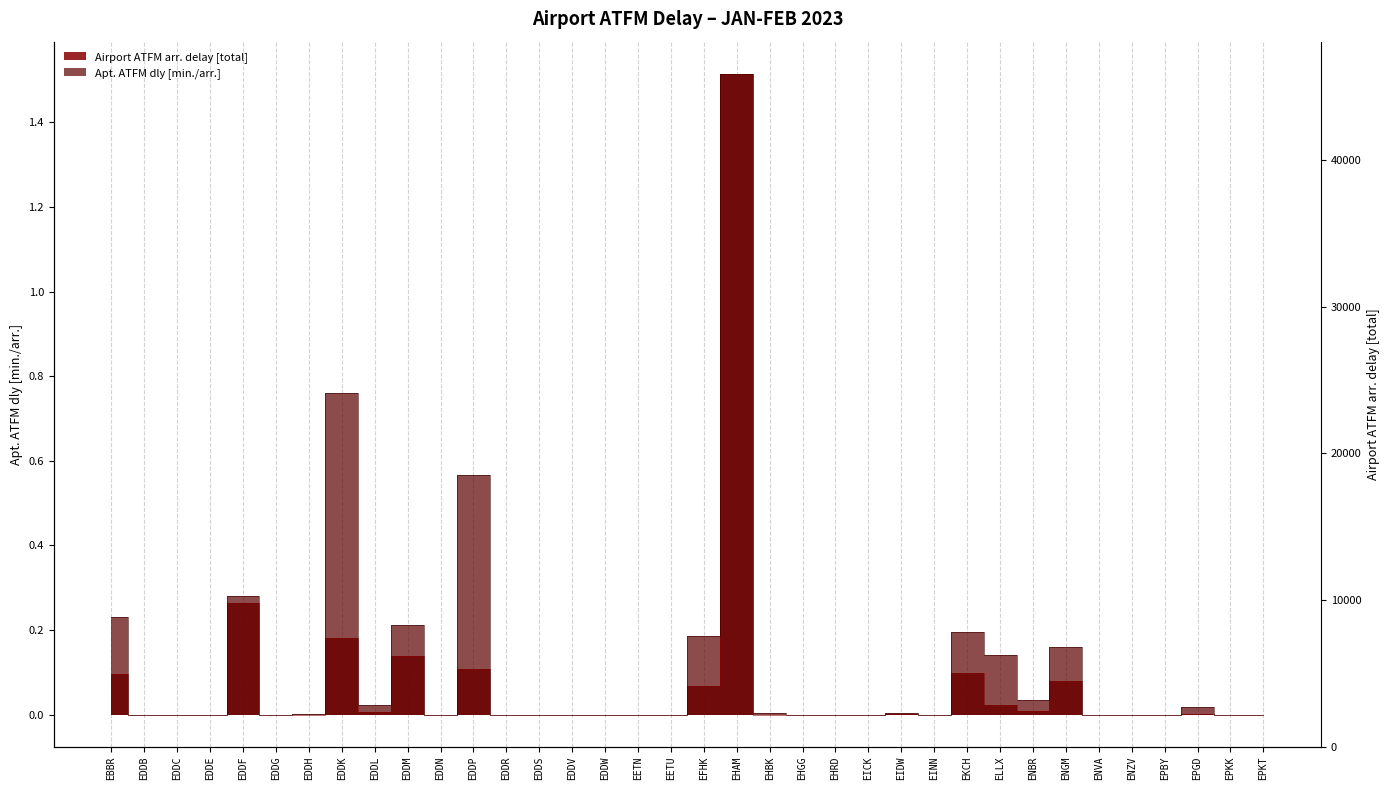

What is the total value across all series at EDDM?

0.4